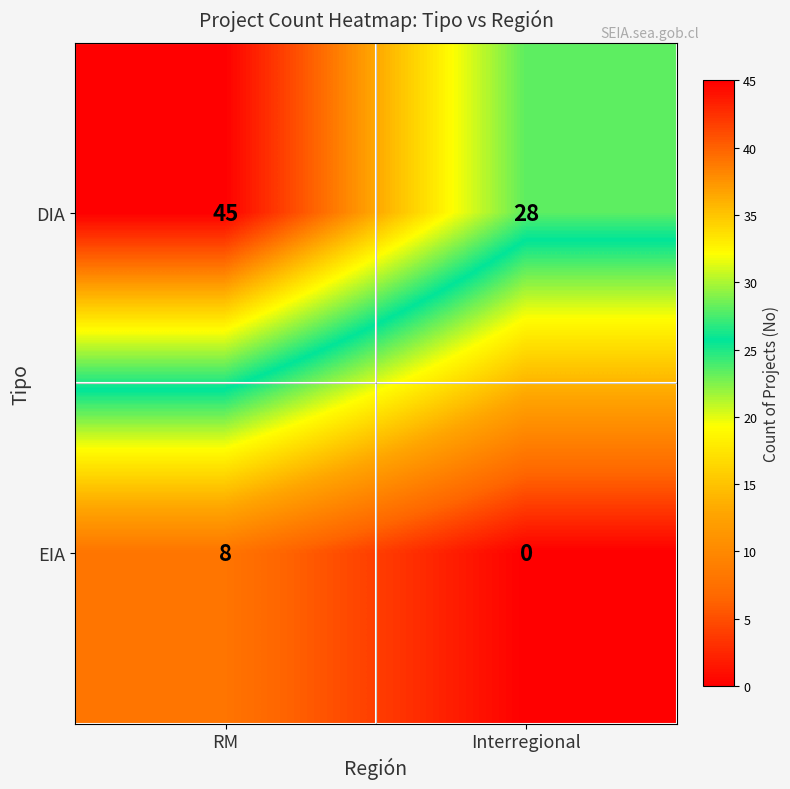

What is the difference between the EIA values at RM and Interregional?

8